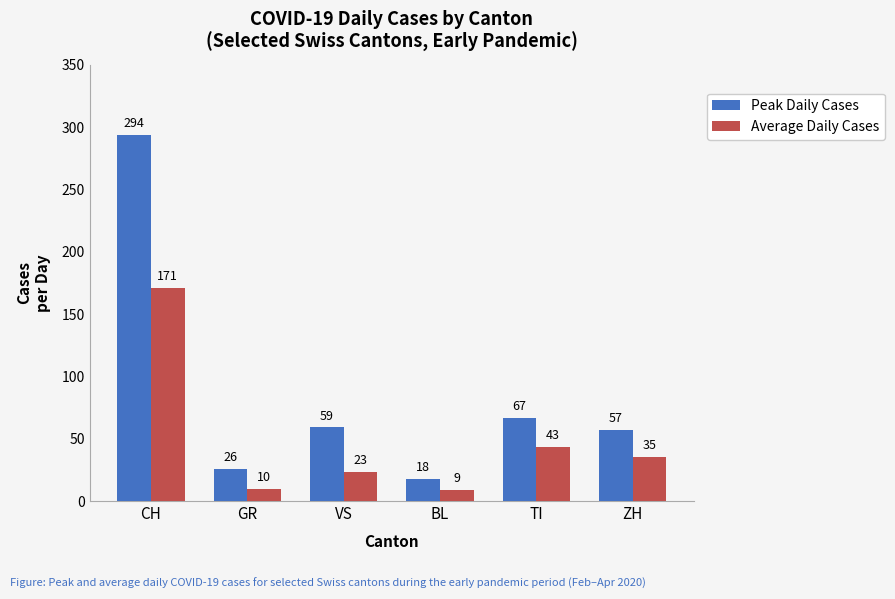

How many bars are there in each group?

2